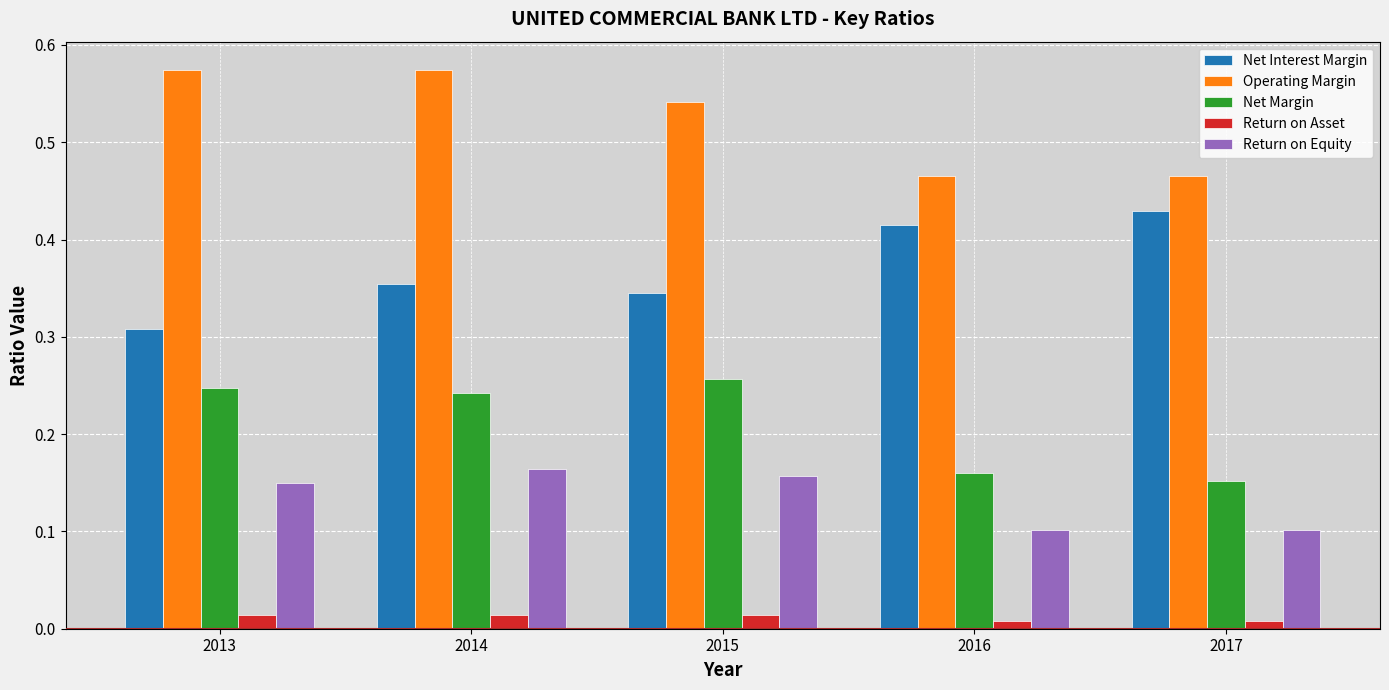

Rank the series at 2013 from highest to lowest value.

Operating Margin, Net Interest Margin, Net Margin, Return on Equity, Return on Asset